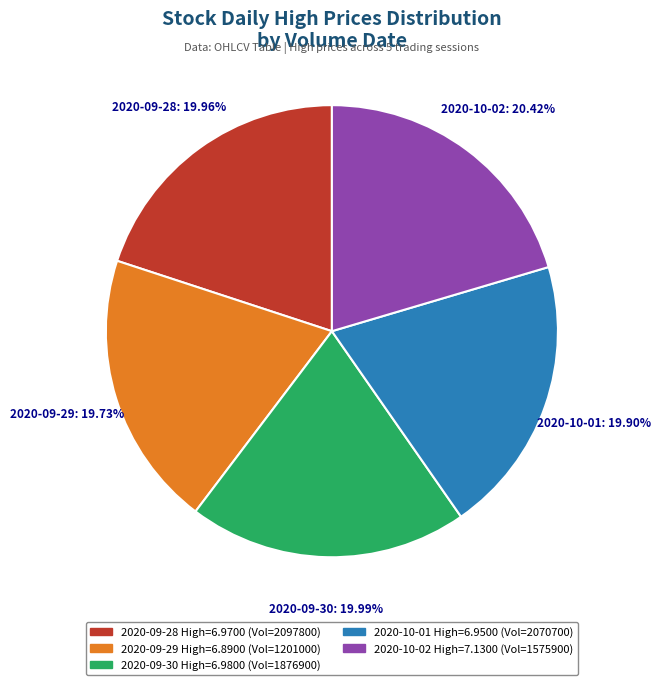

Is there any slice that represents more than half of the pie?

No